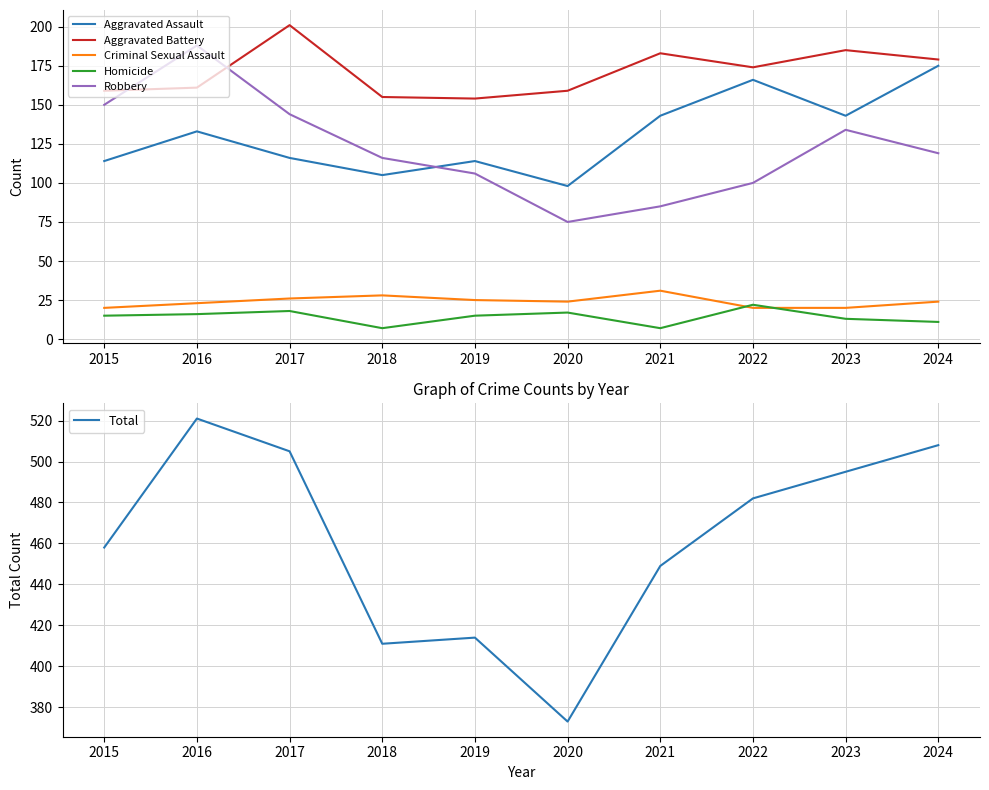

Which series changed the most between 2015 and 2023?

Total